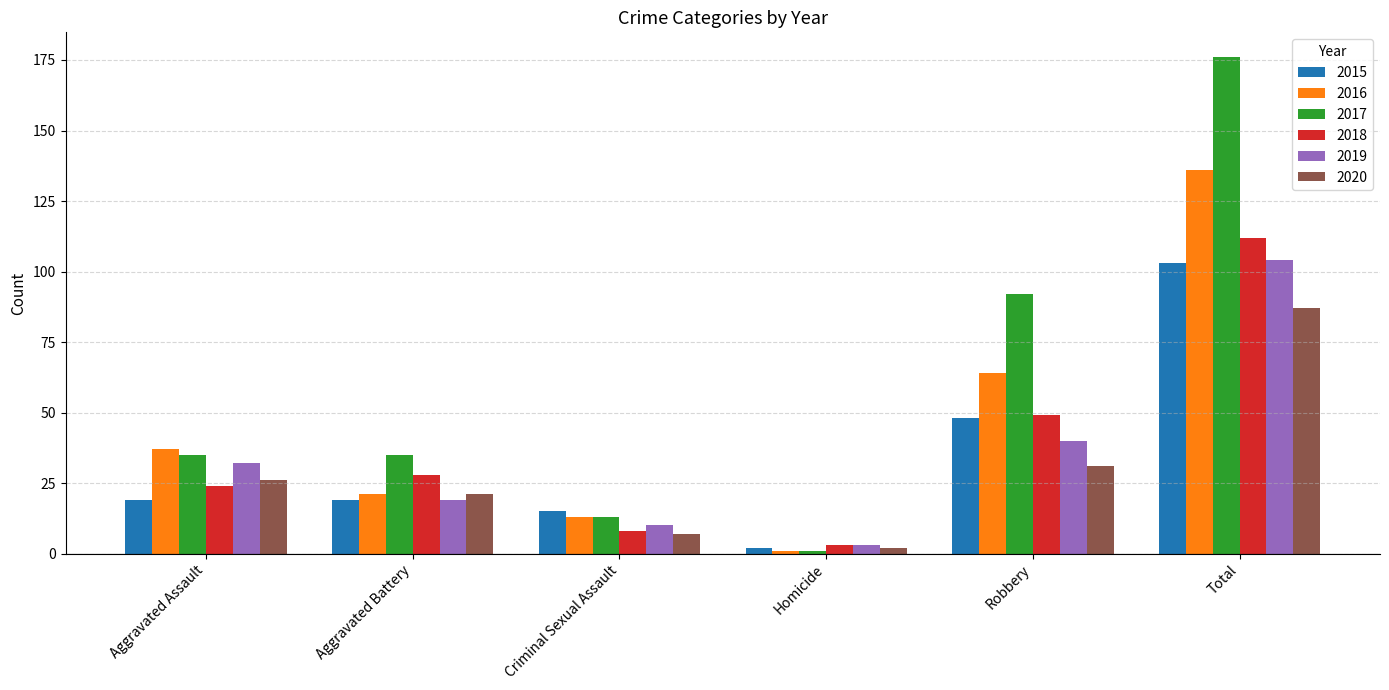

At which label is 2017 closest to 88?

Robbery